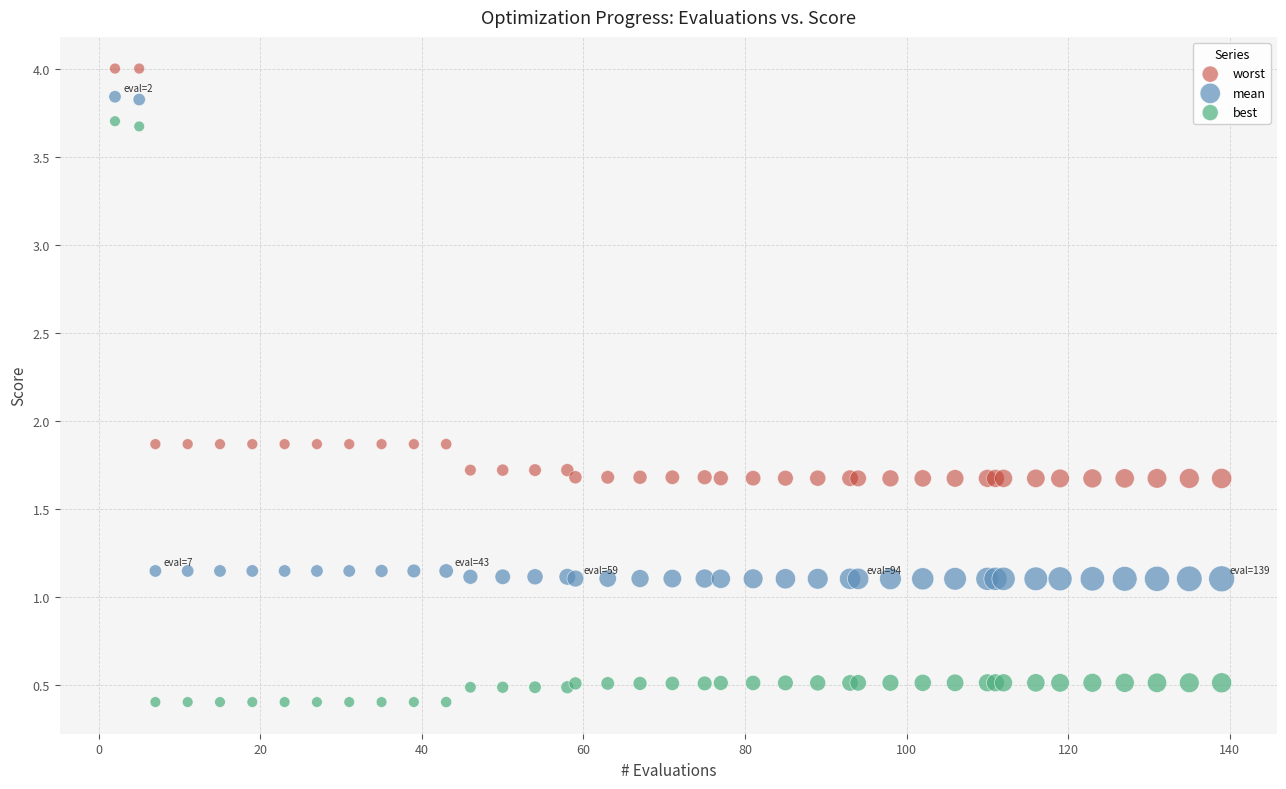

Which series has the largest Y range (max minus min)?

best